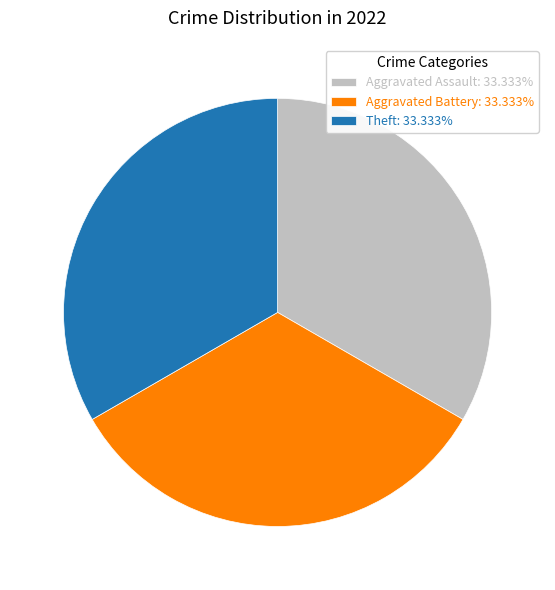

Is there any slice that represents more than half of the pie?

No